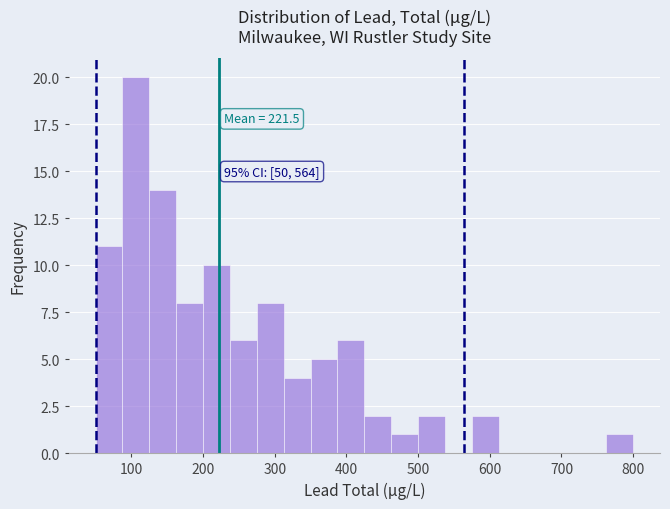

Read against the x-axis, roughly where is the centre of the tallest bar?

110